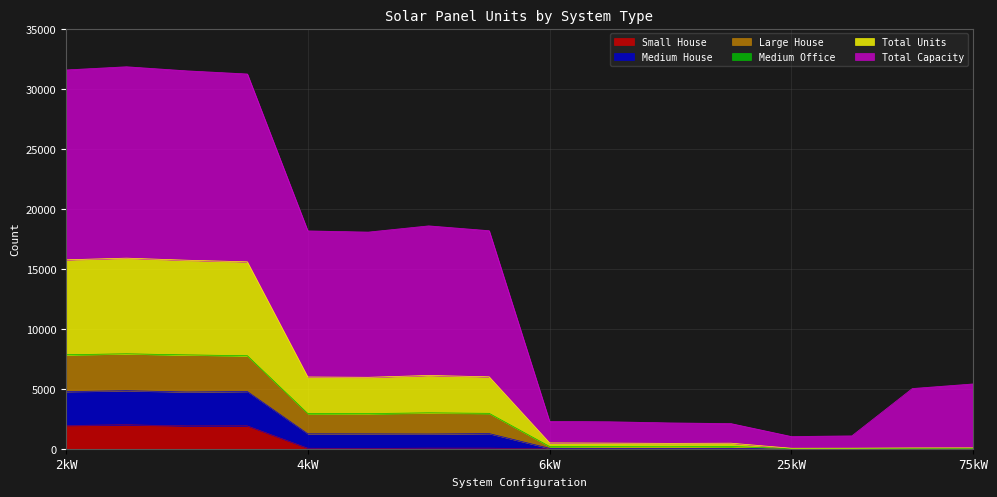

What is the highest value of the Small House series?

2002